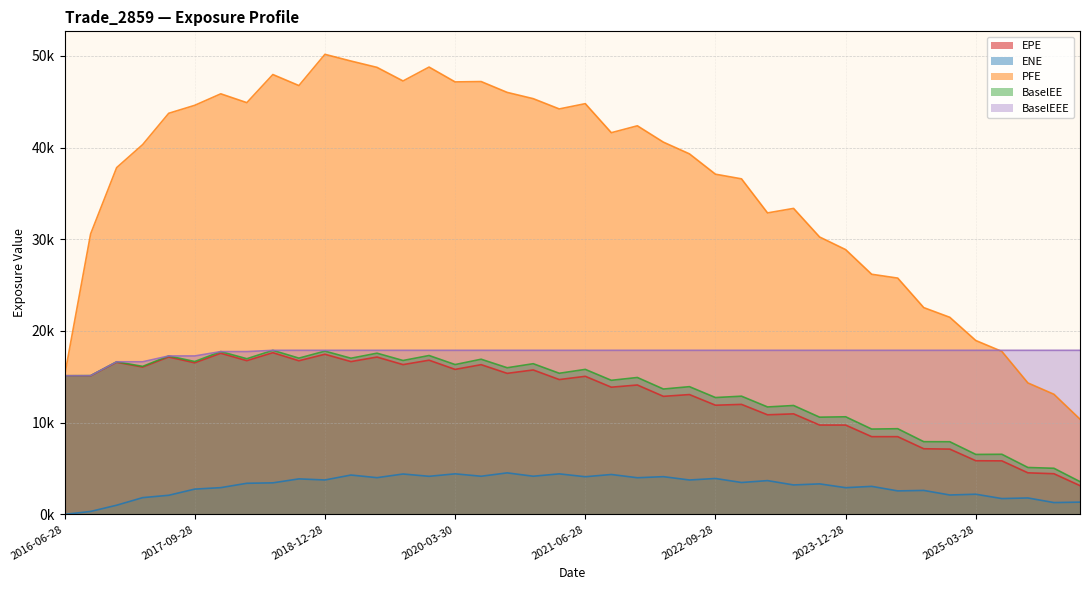

Reading left to right, extract all data points from this chart.

EPE: 2016-06-28=15113.4	2016-09-28=15102.3	2016-12-28=16584.0	2017-03-28=16058.5	2017-06-28=17157.8	2017-09-28=16524.9	2017-12-28=17564.4	2018-03-28=16758.9	2018-06-28=17627.5	2018-09-28=16748.9	2018-12-28=17457.6	2019-03-28=16658.1	2019-06-28=17153.9	2019-09-30=16327.4	2019-12-30=16808.9	2020-03-30=15806.1	2020-06-29=16322.2	2020-09-28=15374.8	2020-12-29=15745.9	2021-03-29=14698.7	2021-06-28=15052.3	2021-09-28=13866.3	2021-12-29=14105.5	2022-03-28=12869.4	2022-06-28=13062.7	2022-09-28=11901.6	2022-12-28=11991.9	2023-03-28=10856.7	2023-06-28=10959.4	2023-09-28=9739.7	2023-12-28=9736.6	2024-03-28=8473.1	2024-06-28=8471.8	2024-09-30=7153.7	2024-12-30=7115.9	2025-03-28=5846.5	2025-06-30=5833.2	2025-09-29=4529.7	2025-12-29=4431.3	2026-03-30=3132.9
ENE: 2016-06-28=0.0	2016-09-28=318.6	2016-12-28=997.9	2017-03-28=1824.5	2017-06-28=2081.8	2017-09-28=2754.4	2017-12-28=2914.6	2018-03-28=3390.1	2018-06-28=3437.1	2018-09-28=3869.0	2018-12-28=3750.3	2019-03-28=4288.5	2019-06-28=4001.5	2019-09-30=4400.7	2019-12-30=4150.2	2020-03-30=4419.3	2020-06-29=4157.3	2020-09-28=4524.5	2020-12-29=4159.0	2021-03-29=4415.8	2021-06-28=4103.5	2021-09-28=4347.5	2021-12-29=3993.9	2022-03-28=4110.7	2022-06-28=3749.0	2022-09-28=3912.1	2022-12-28=3474.8	2023-03-28=3681.3	2023-06-28=3208.6	2023-09-28=3324.2	2023-12-28=2910.1	2024-03-28=3052.9	2024-06-28=2559.9	2024-09-30=2610.5	2024-12-30=2113.0	2025-03-28=2195.5	2025-06-30=1721.1	2025-09-29=1788.9	2025-12-29=1285.8	2026-03-30=1334.5
PFE: 2016-06-28=15113.4	2016-09-28=30578.9	2016-12-28=37808.6	2017-03-28=40321.4	2017-06-28=43732.1	2017-09-28=44601.7	2017-12-28=45855.0	2018-03-28=44893.1	2018-06-28=47958.6	2018-09-28=46756.2	2018-12-28=50160.7	2019-03-28=49429.3	2019-06-28=48739.1	2019-09-30=47256.8	2019-12-30=48772.0	2020-03-30=47153.7	2020-06-29=47192.0	2020-09-28=46009.7	2020-12-29=45327.7	2021-03-29=44207.1	2021-06-28=44782.2	2021-09-28=41615.8	2021-12-29=42368.5	2022-03-28=40584.8	2022-06-28=39309.2	2022-09-28=37091.4	2022-12-28=36583.8	2023-03-28=32870.3	2023-06-28=33362.2	2023-09-28=30243.3	2023-12-28=28867.4	2024-03-28=26180.3	2024-06-28=25762.0	2024-09-30=22543.5	2024-12-30=21487.4	2025-03-28=18953.7	2025-06-30=17767.4	2025-09-29=14330.3	2025-12-29=13093.6	2026-03-30=10382.5
BaselEE: 2016-06-28=15113.4	2016-09-28=15126.7	2016-12-28=16637.4	2017-03-28=16137.1	2017-06-28=17272.5	2017-09-28=16666.3	2017-12-28=17750.2	2018-03-28=16969.8	2018-06-28=17885.5	2018-09-28=17035.5	2018-12-28=17799.2	2019-03-28=17024.6	2019-06-28=17574.1	2019-09-30=16776.9	2019-12-30=17321.2	2020-03-30=16334.5	2020-06-29=16916.1	2020-09-28=15987.0	2020-12-29=16427.9	2021-03-29=15385.6	2021-06-28=15808.0	2021-09-28=14617.0	2021-12-29=14925.1	2022-03-28=13666.6	2022-06-28=13923.9	2022-09-28=12737.6	2022-12-28=12885.6	2023-03-28=11712.0	2023-06-28=11870.6	2023-09-28=10596.5	2023-12-28=10639.8	2024-03-28=9300.0	2024-06-28=9340.0	2024-09-30=7924.4	2024-12-30=7918.8	2025-03-28=6535.1	2025-06-30=6551.3	2025-09-29=5112.0	2025-12-29=5025.4	2026-03-30=3570.3
BaselEEE: 2016-06-28=15113.4	2016-09-28=15126.7	2016-12-28=16637.4	2017-03-28=16637.4	2017-06-28=17272.5	2017-09-28=17272.5	2017-12-28=17750.2	2018-03-28=17750.2	2018-06-28=17885.5	2018-09-28=17885.5	2018-12-28=17885.5	2019-03-28=17885.5	2019-06-28=17885.5	2019-09-30=17885.5	2019-12-30=17885.5	2020-03-30=17885.5	2020-06-29=17885.5	2020-09-28=17885.5	2020-12-29=17885.5	2021-03-29=17885.5	2021-06-28=17885.5	2021-09-28=17885.5	2021-12-29=17885.5	2022-03-28=17885.5	2022-06-28=17885.5	2022-09-28=17885.5	2022-12-28=17885.5	2023-03-28=17885.5	2023-06-28=17885.5	2023-09-28=17885.5	2023-12-28=17885.5	2024-03-28=17885.5	2024-06-28=17885.5	2024-09-30=17885.5	2024-12-30=17885.5	2025-03-28=17885.5	2025-06-30=17885.5	2025-09-29=17885.5	2025-12-29=17885.5	2026-03-30=17885.5